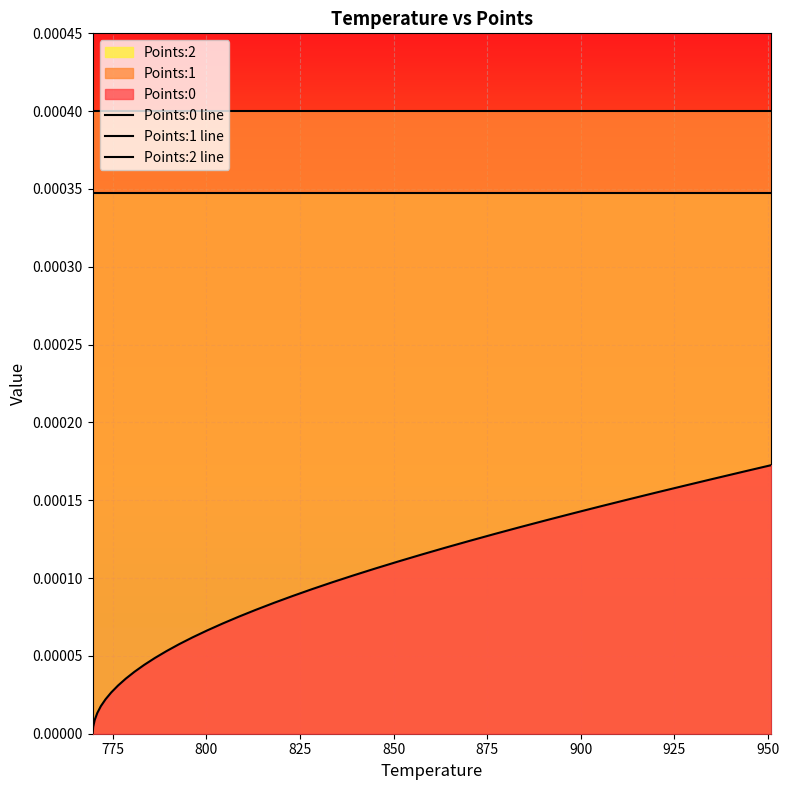

True or false: Points:0 line and Points:2 line intersect in this chart.

False